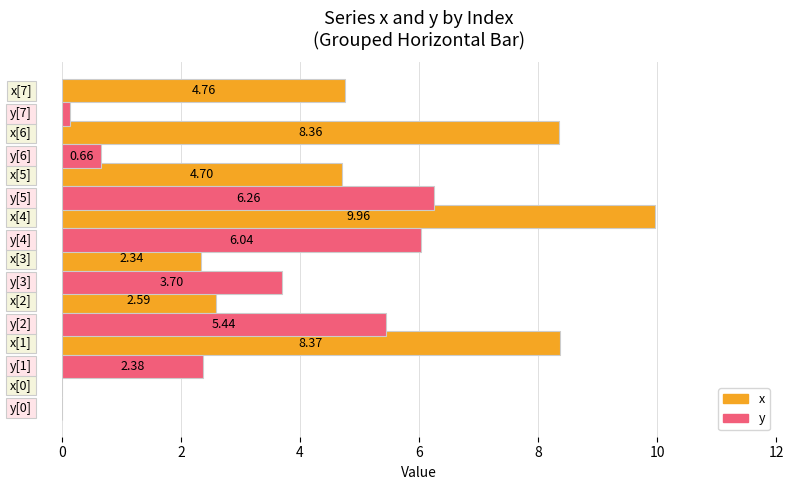

What is the sum of all y values?

24.6